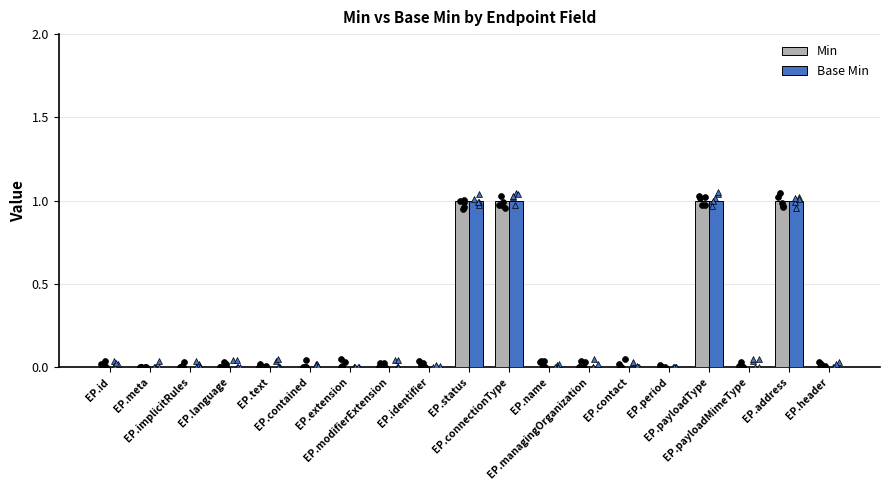

Which series has the largest total across all categories?

Min